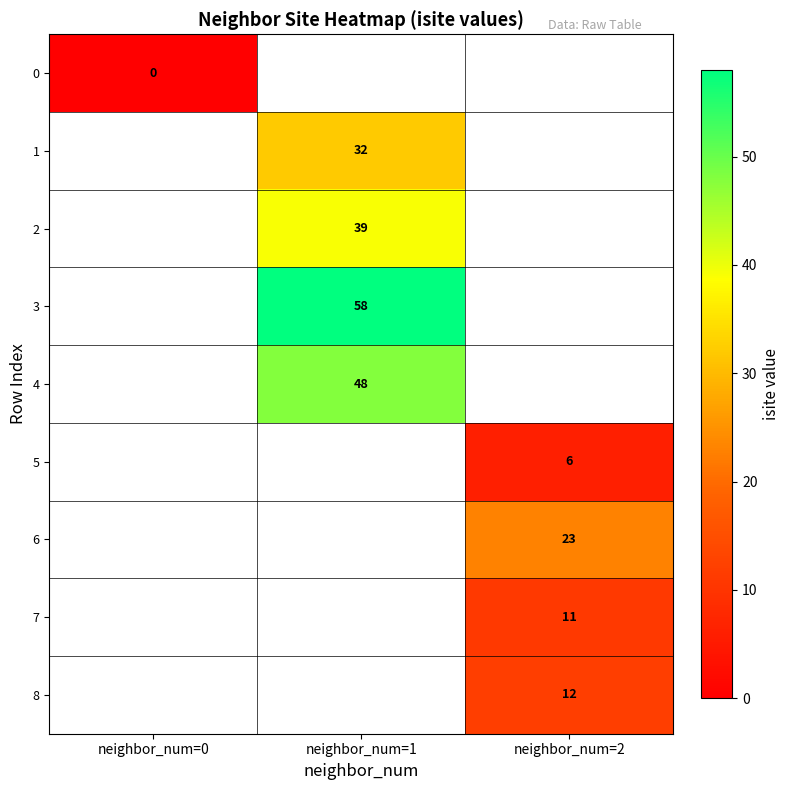

The 8 series shows 20 at neighbor_num=2. True or false?

False